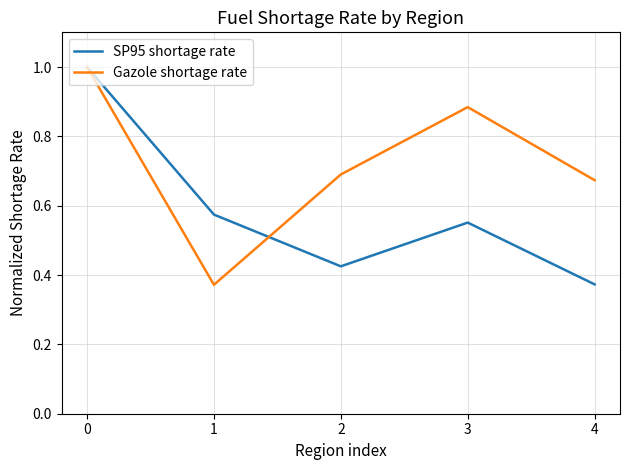

At which label is Gazole shortage rate closest to 0?

1